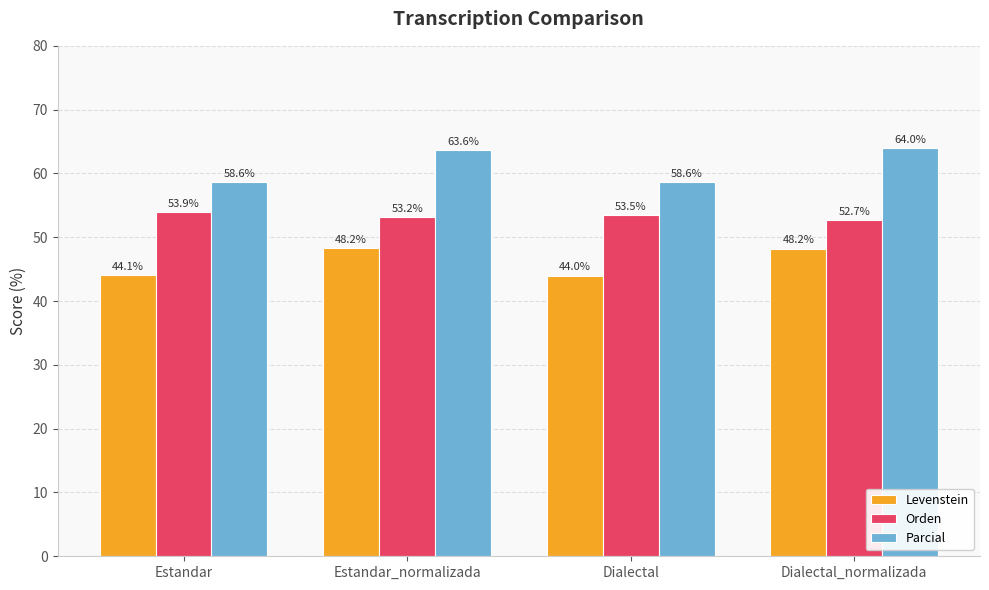

The Parcial series shows 64.0 at Dialectal_normalizada. True or false?

True